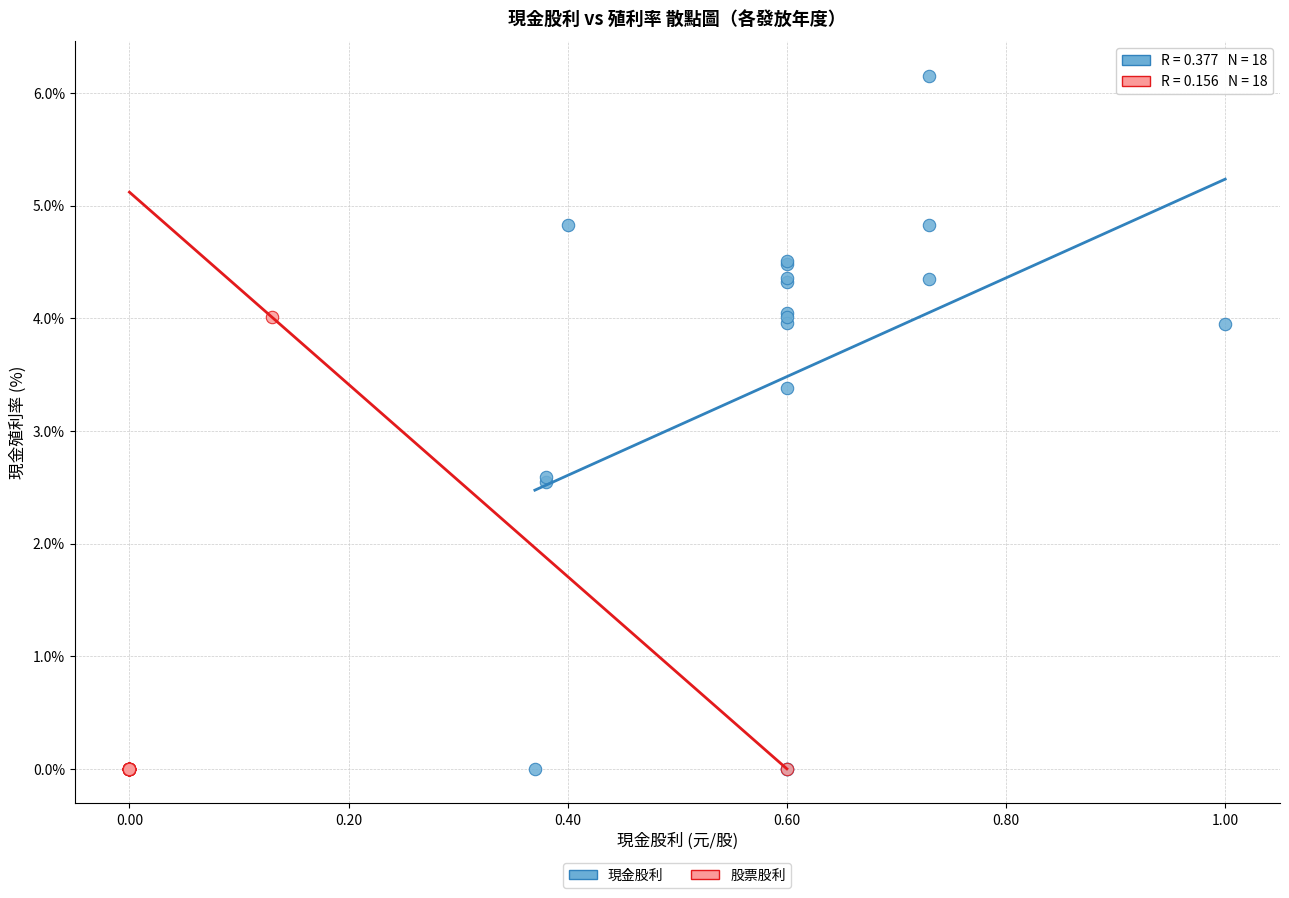

Which series contains the highest Y value?

現金股利